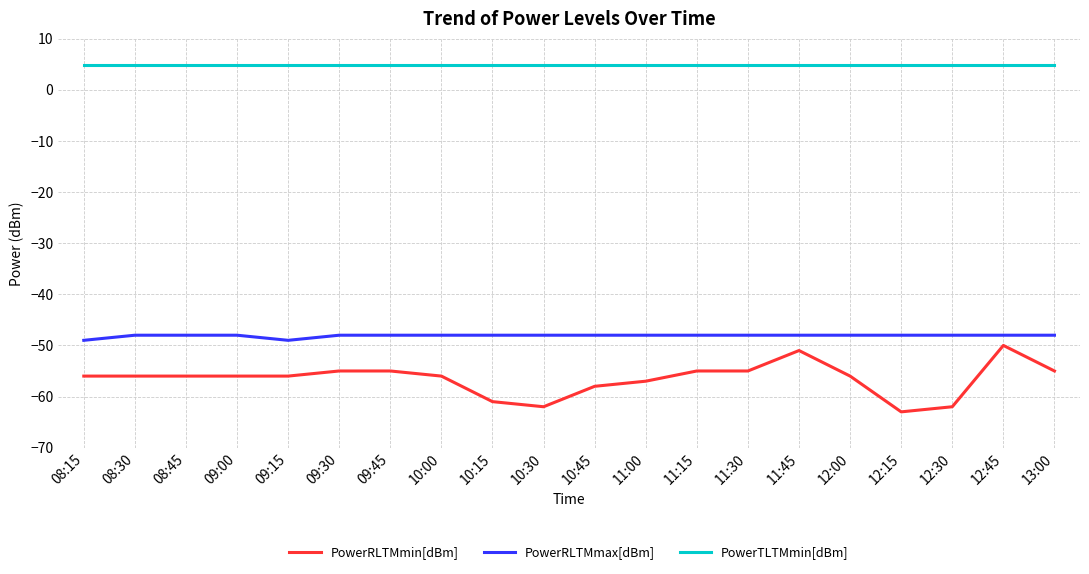

True or false: PowerRLTMmax[dBm] has a value of -28.8 at 11:30.

False